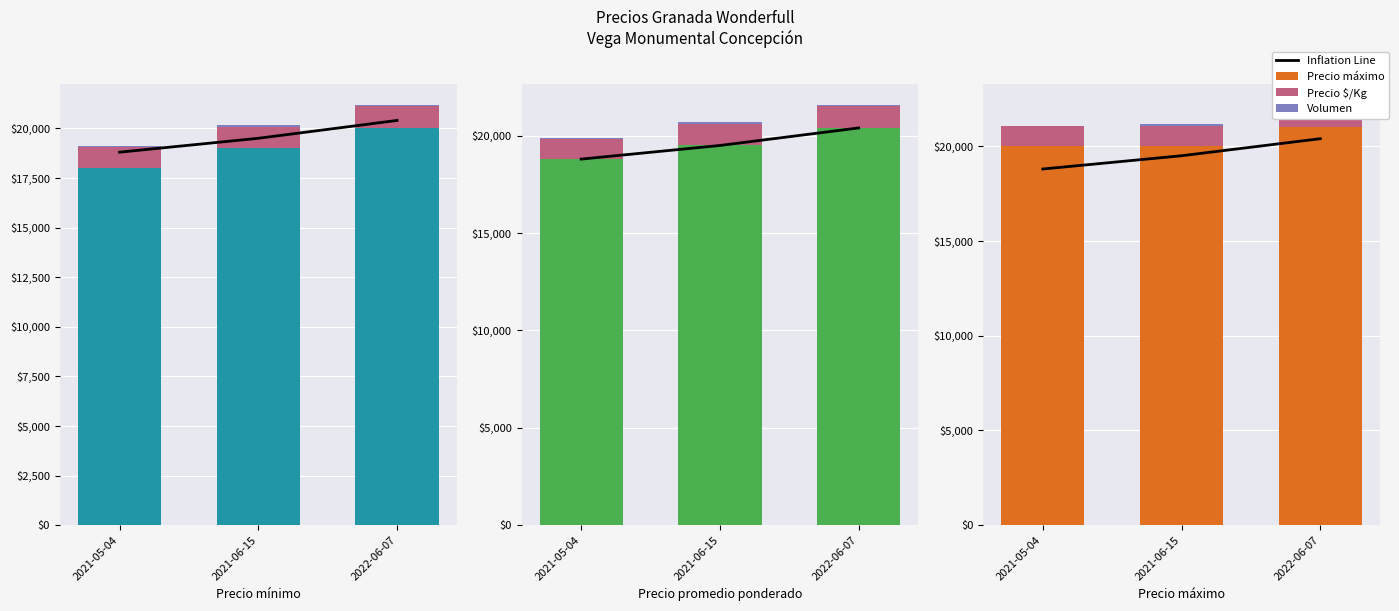

What is the difference between the maximum and minimum values in the Inflation Line series?

1600